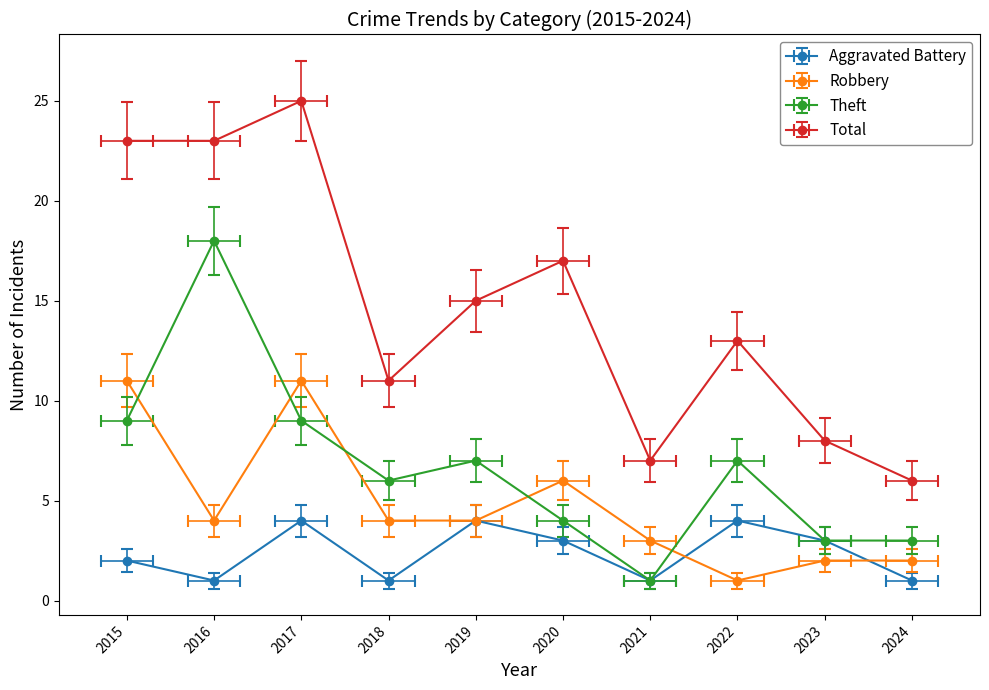

Which series has the widest spread of values?

Total